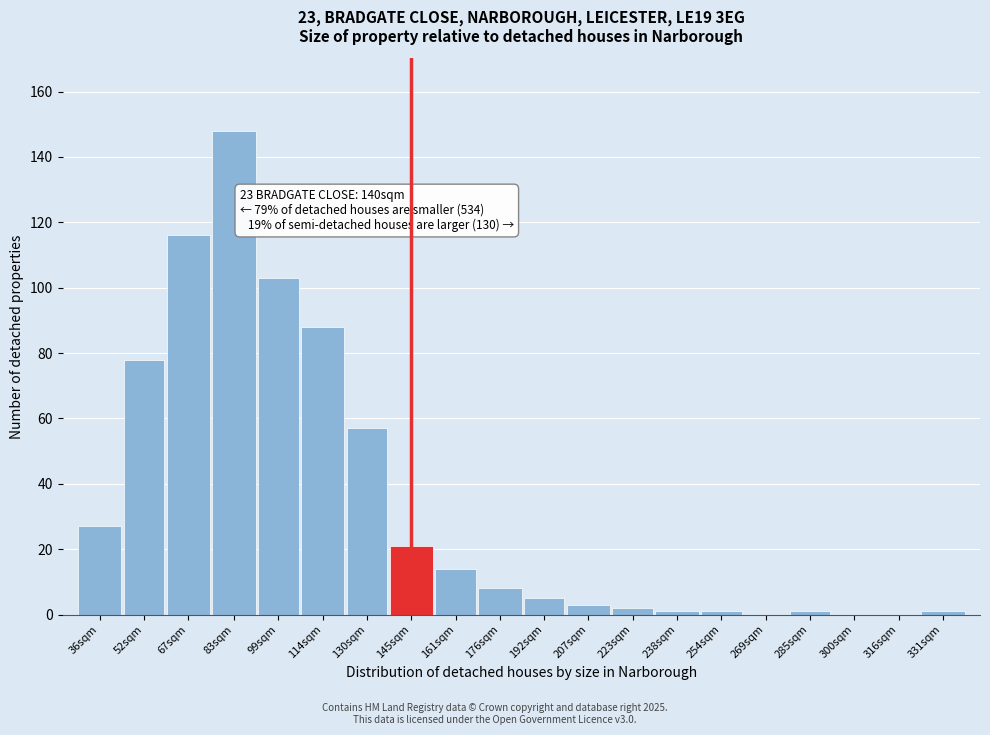

Reading left to right, transcribe all the data shown in this chart.

36sqm=27	52sqm=78	67sqm=116	83sqm=148	99sqm=103	114sqm=88	130sqm=57	145sqm=21	161sqm=14	176sqm=8	192sqm=5	207sqm=3	223sqm=2	238sqm=1	254sqm=1	269sqm=0	285sqm=1	300sqm=0	316sqm=0	331sqm=1